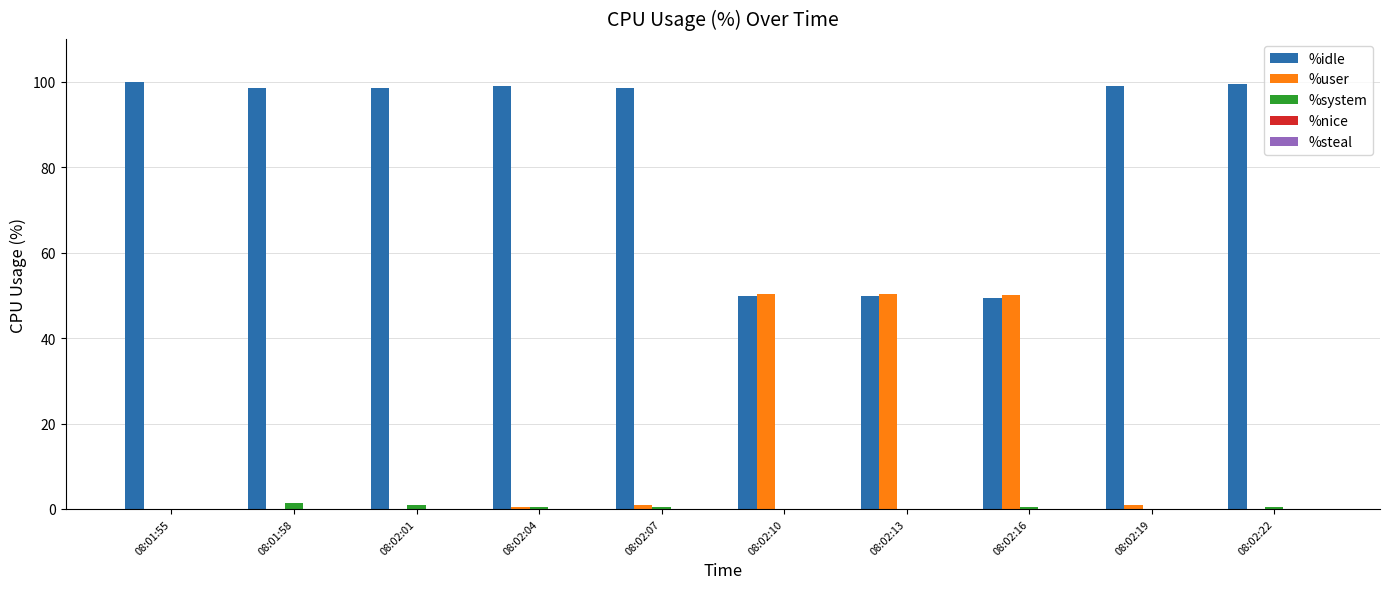

Is it true that %idle equals 48.7 at 08:01:55?

False